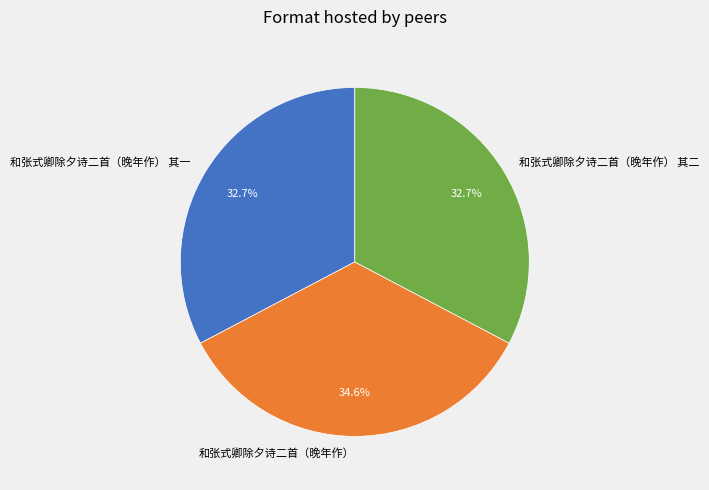

What is the largest slice in the pie chart?

和张式卿除夕诗二首（晚年作）